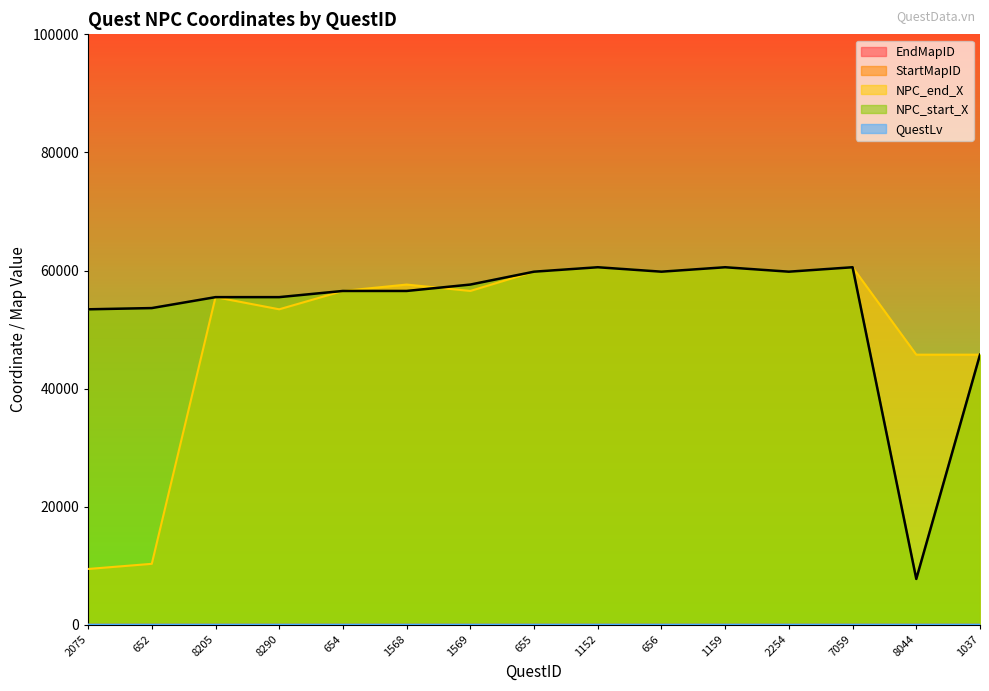

How many lines are shown in the chart?

5